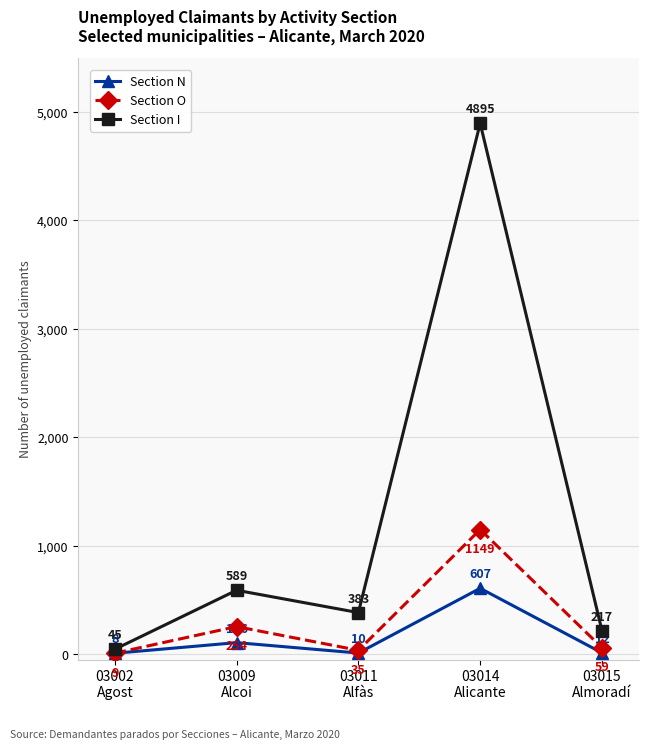

True or false: Section O has a value of 1812 at 03014
Alicante.

False